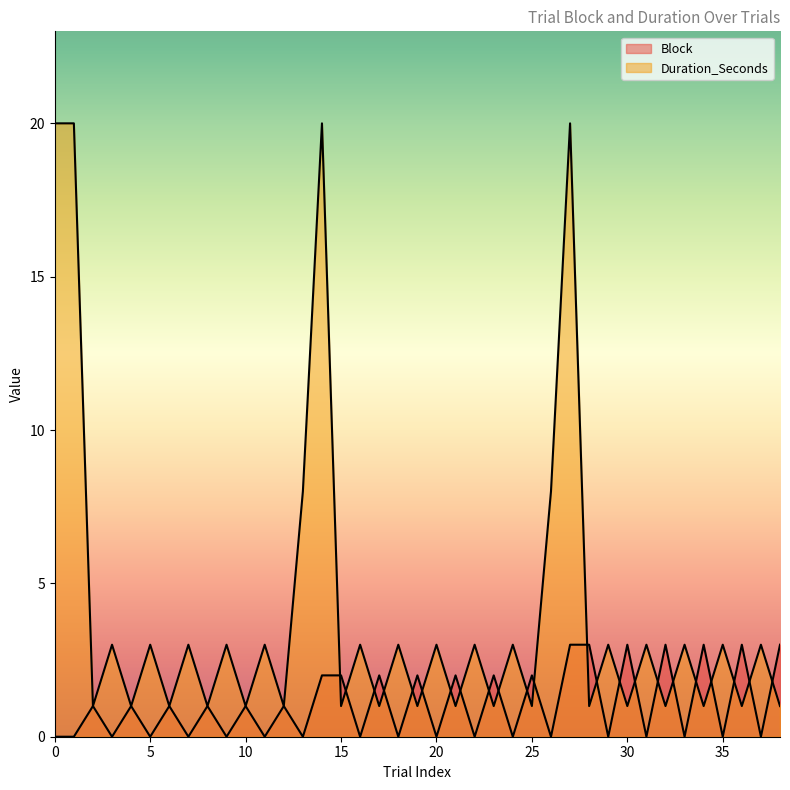

True or false: Block has more than 2 interior local peaks.

True